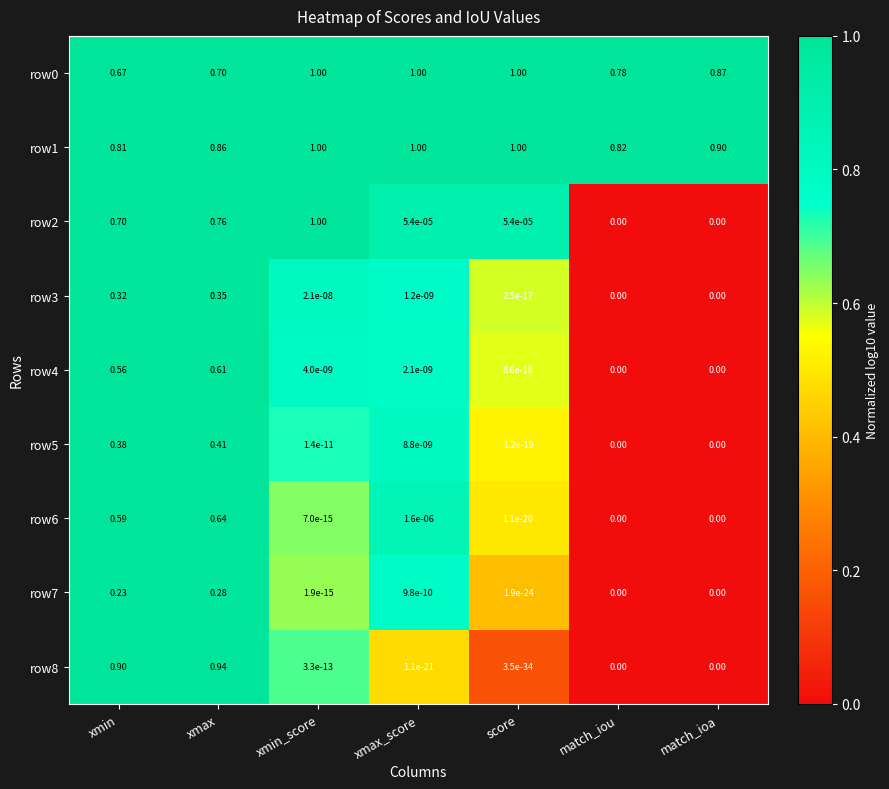

At which category is the sum across all series the highest?

xmax